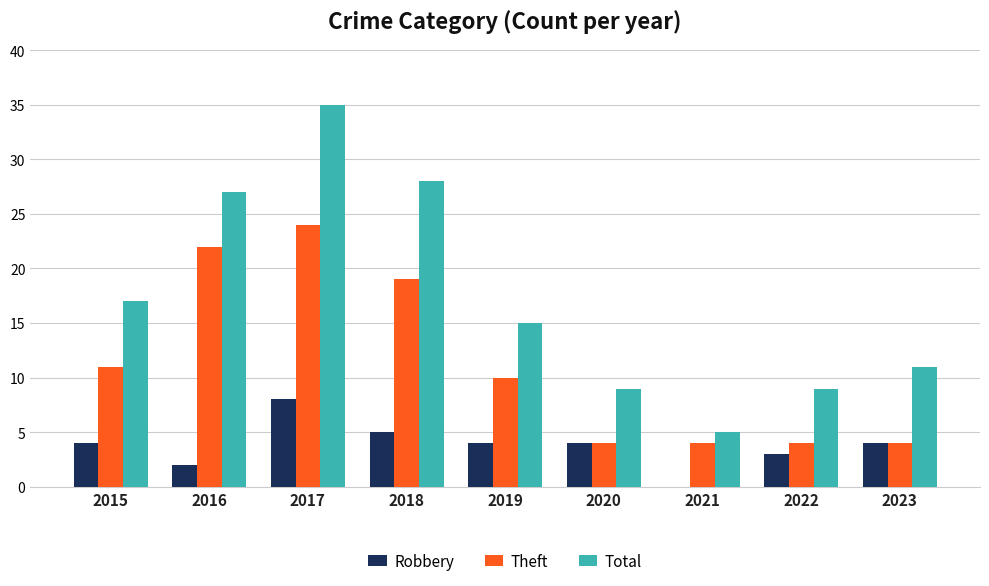

Is it true that Total equals 1 at 2021?

False